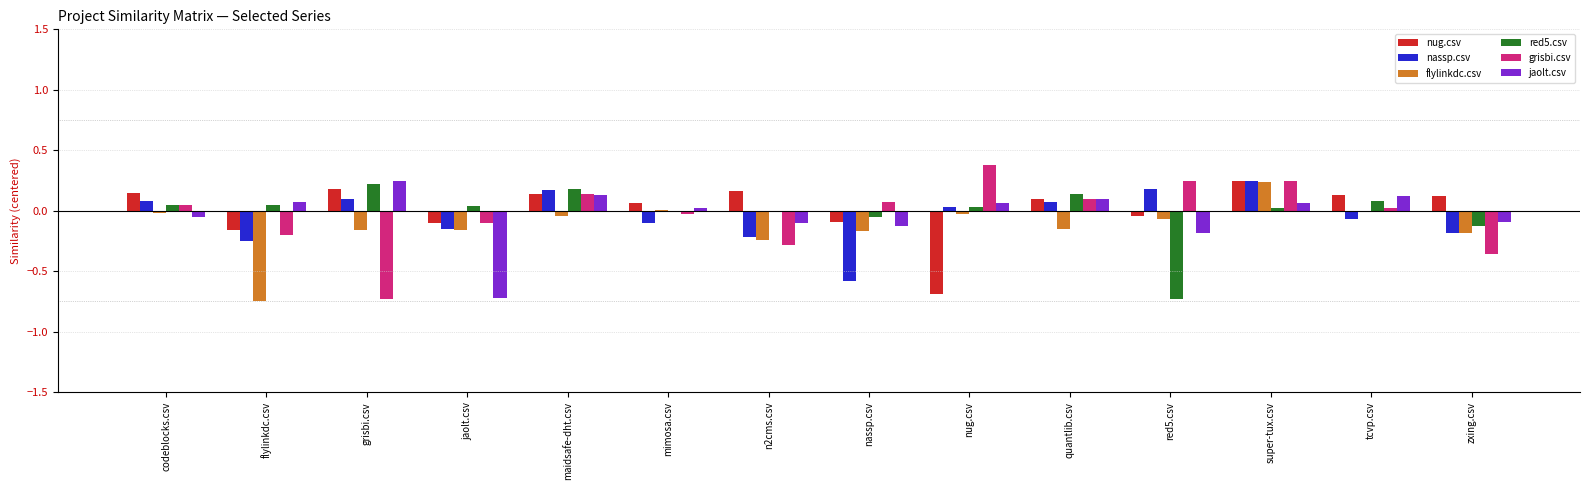

What is the maximum value shown in the chart?

0.4